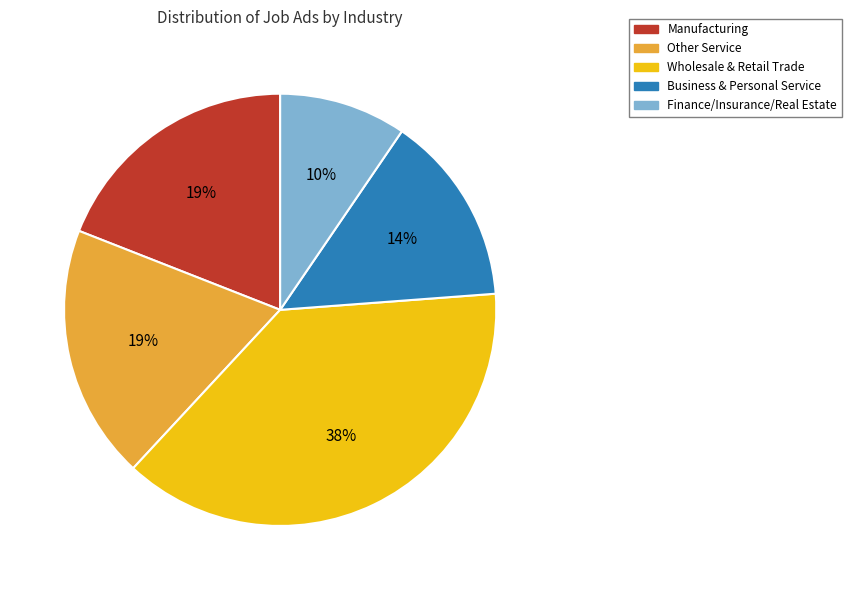

Does any single category account for the majority?

No